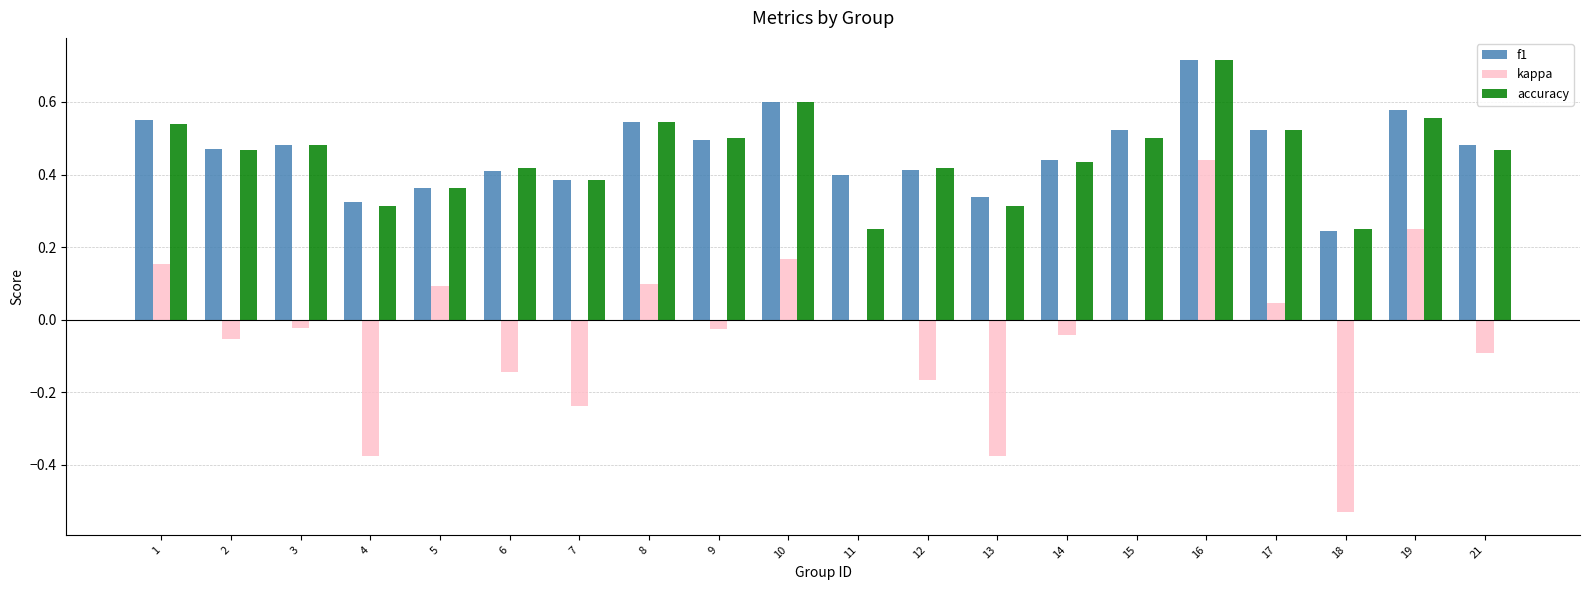

Is the value of f1 at 9 greater than the value of accuracy at 1?

No